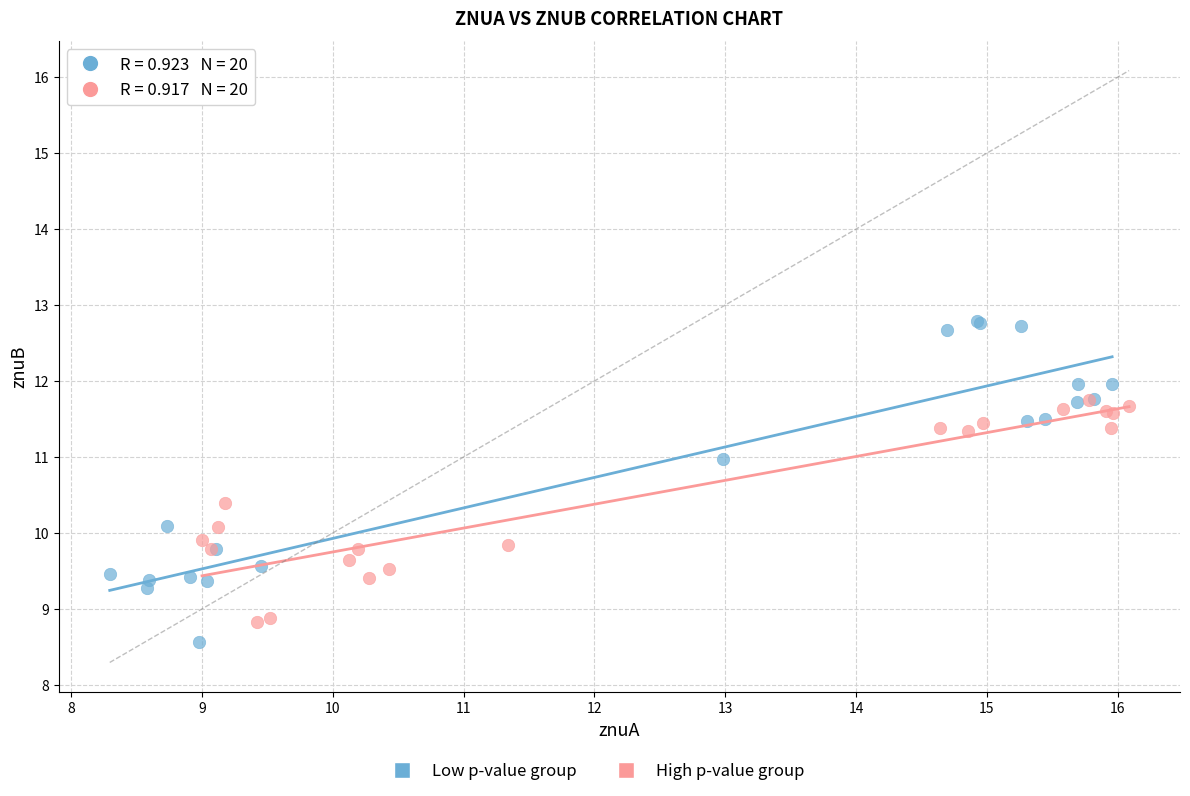

Which series contains the highest Y value?

Low p-value group